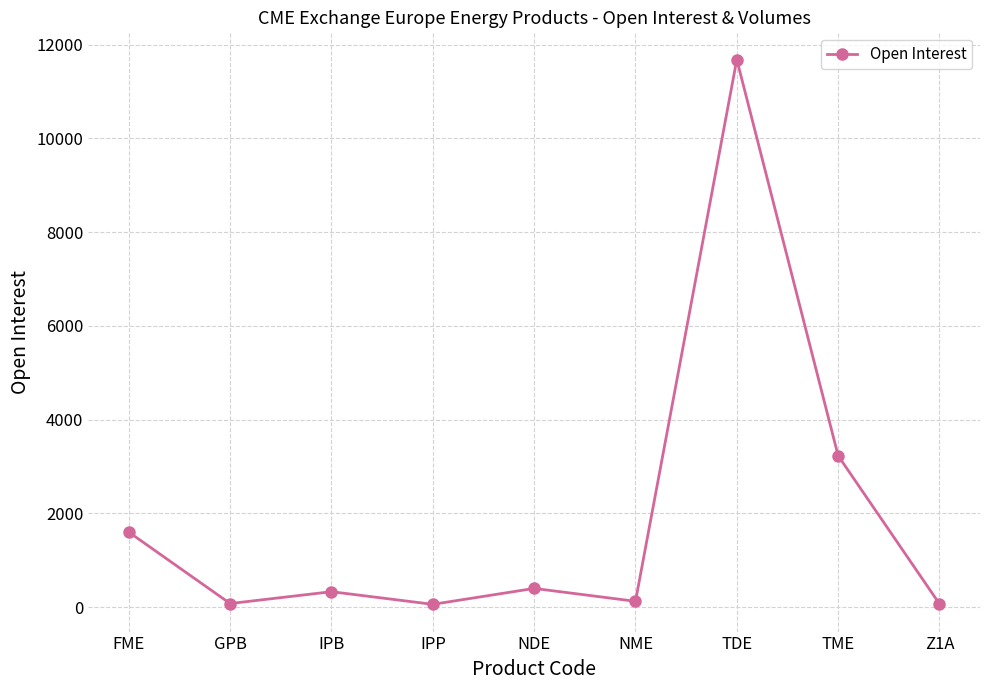

How many lines are shown in the chart?

1